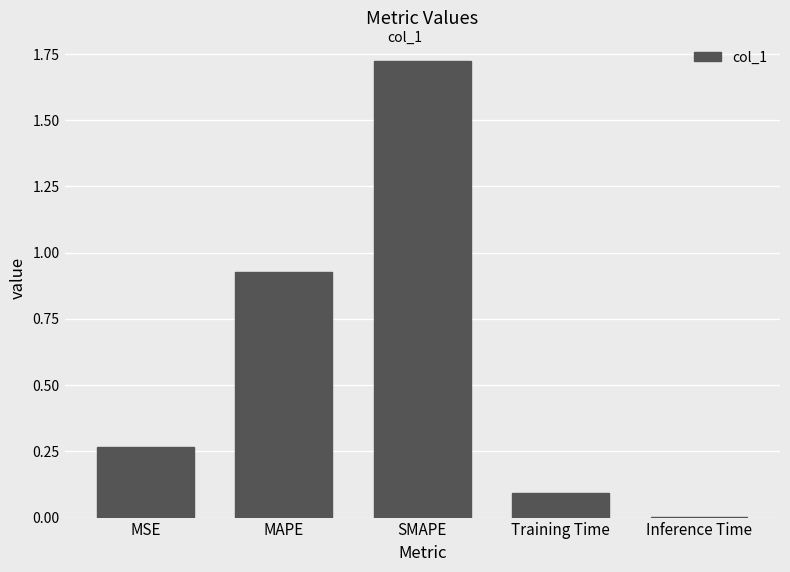

Between SMAPE and MSE, which is larger?

SMAPE